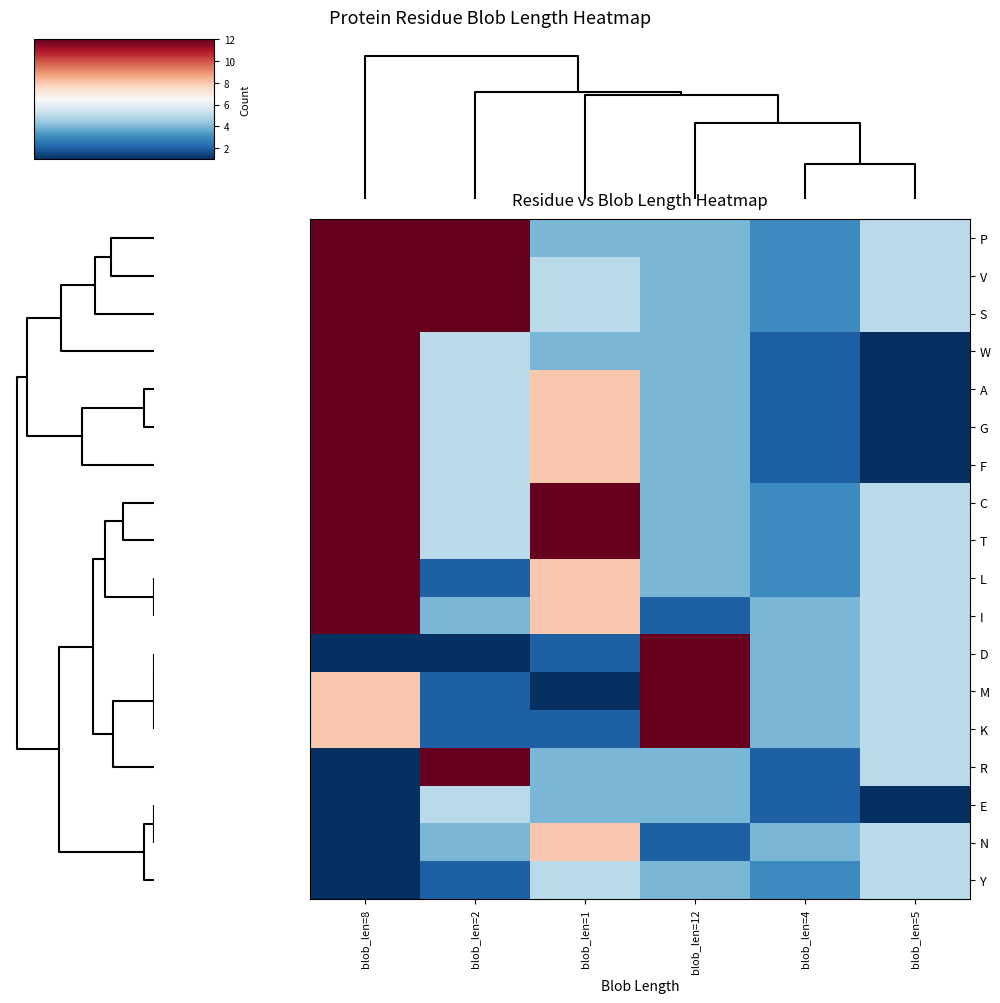

How many distinct data groups are displayed?

18